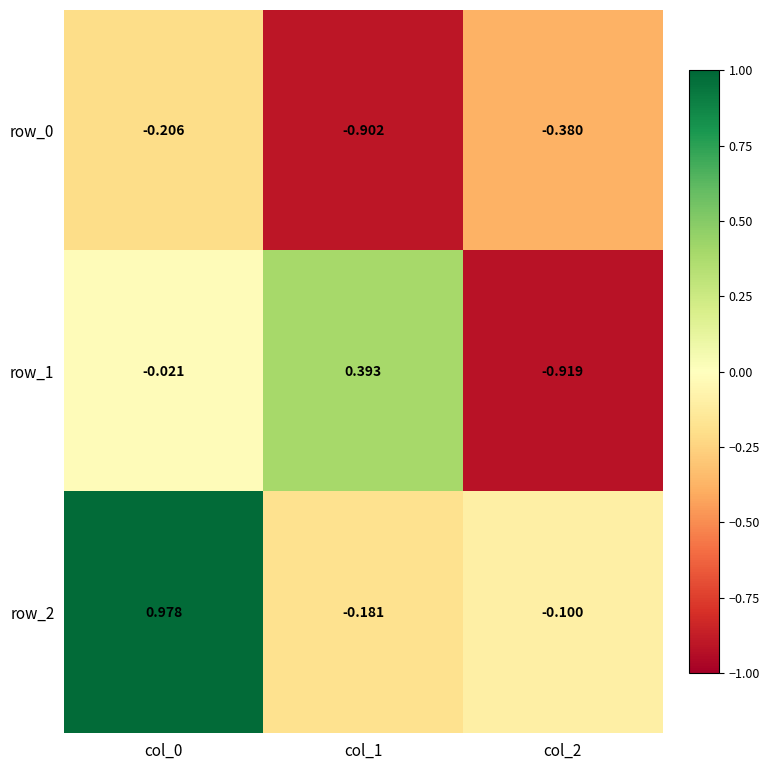

Is the value of row_1 at col_2 greater than the value of row_2 at col_0?

No